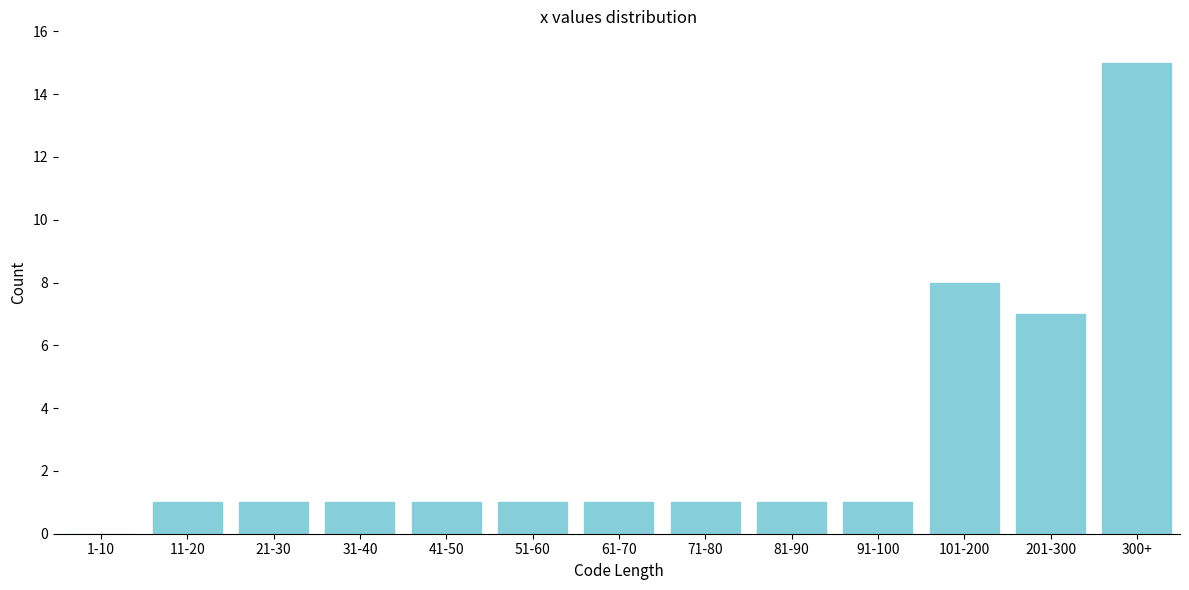

Reading left to right, transcribe all the data shown in this chart.

1-10=0	11-20=1	21-30=1	31-40=1	41-50=1	51-60=1	61-70=1	71-80=1	81-90=1	91-100=1	101-200=8	201-300=7	300+=15